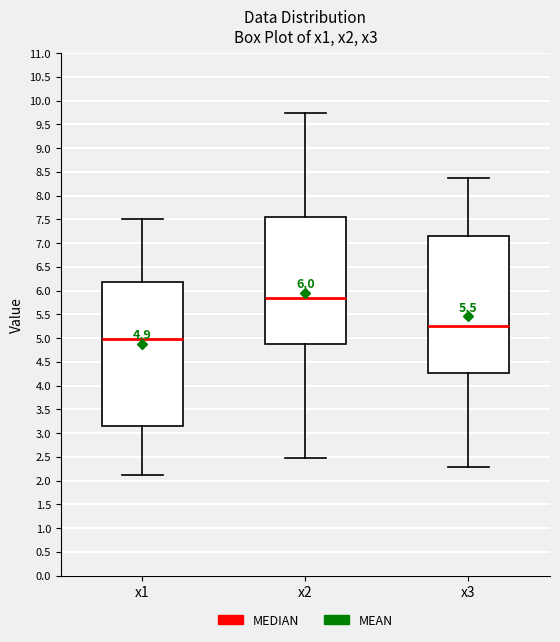

Which box is the tallest, from its lower edge to its upper edge?

x1